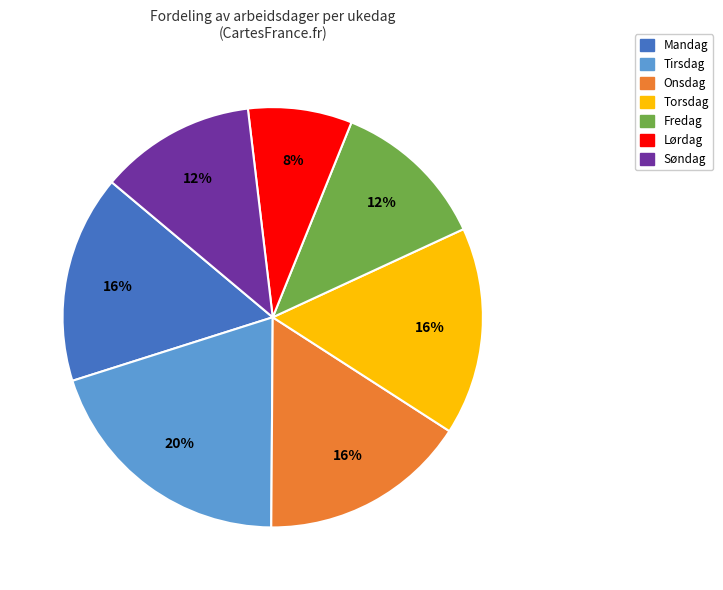

To the nearest percent, what percentage of the pie is Søndag?

12%